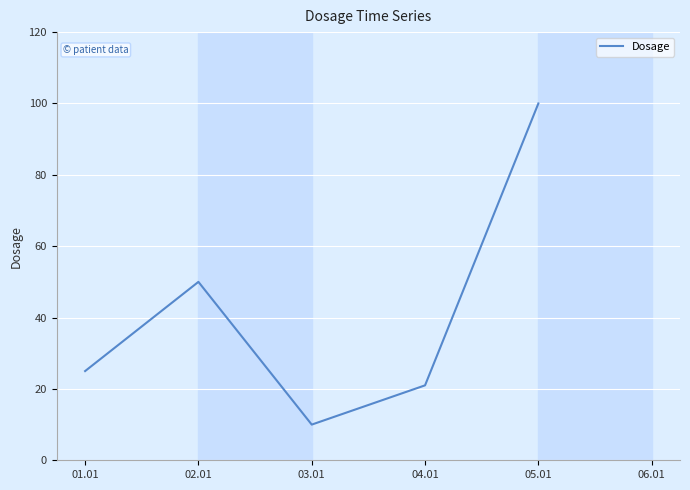

The value at 02.01 is 50. True or false?

True